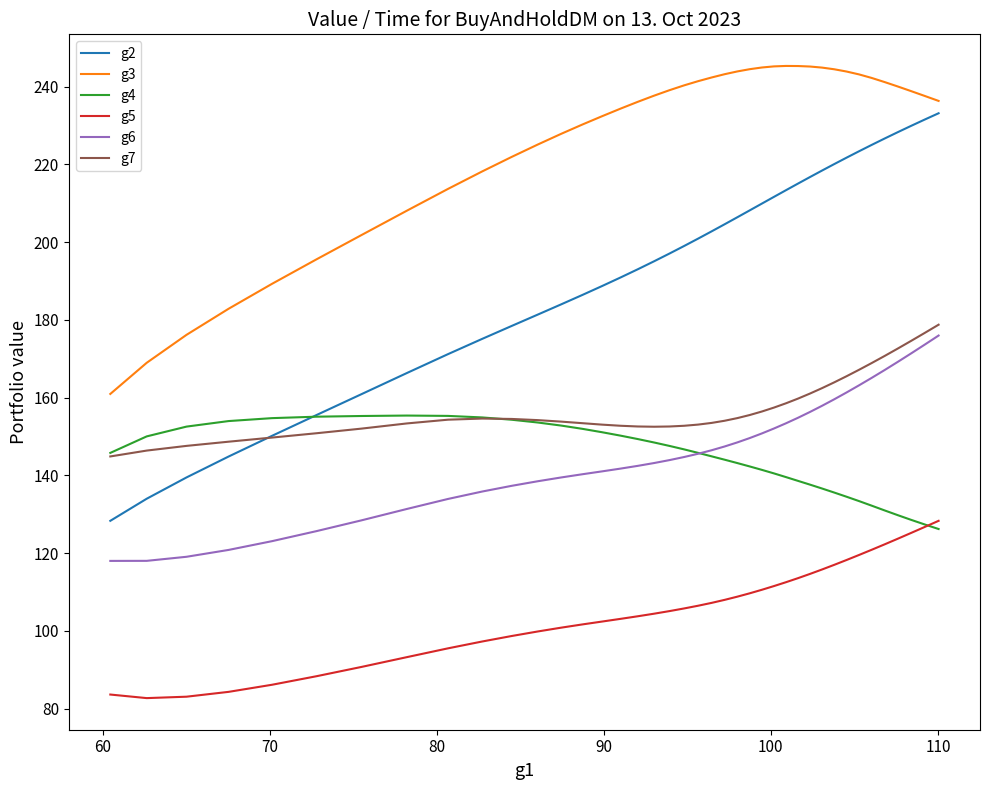

Which series has the largest range (max minus min)?

g2